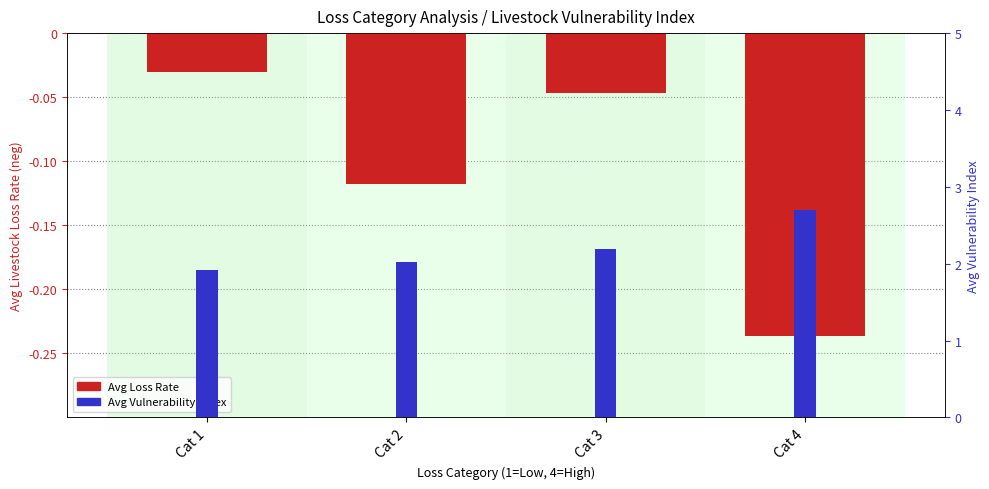

At how many categories does at least one series exceed 0?

4